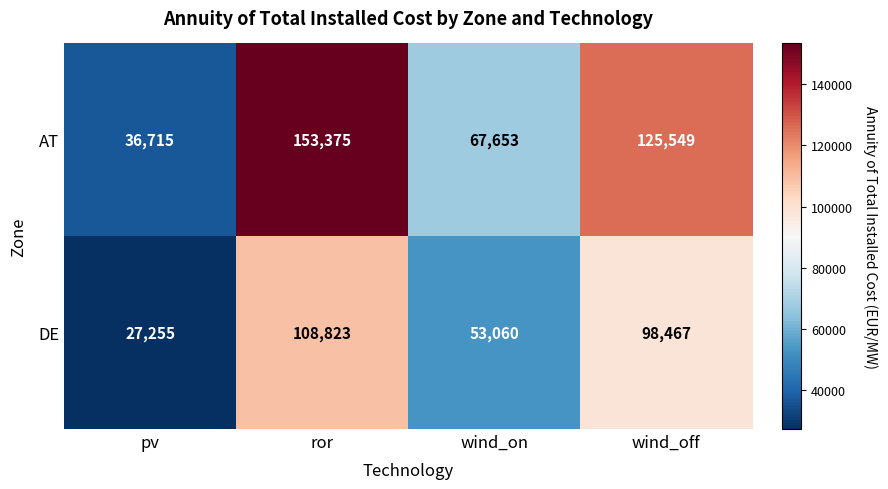

What is the difference between the AT values at ror and pv?

116660